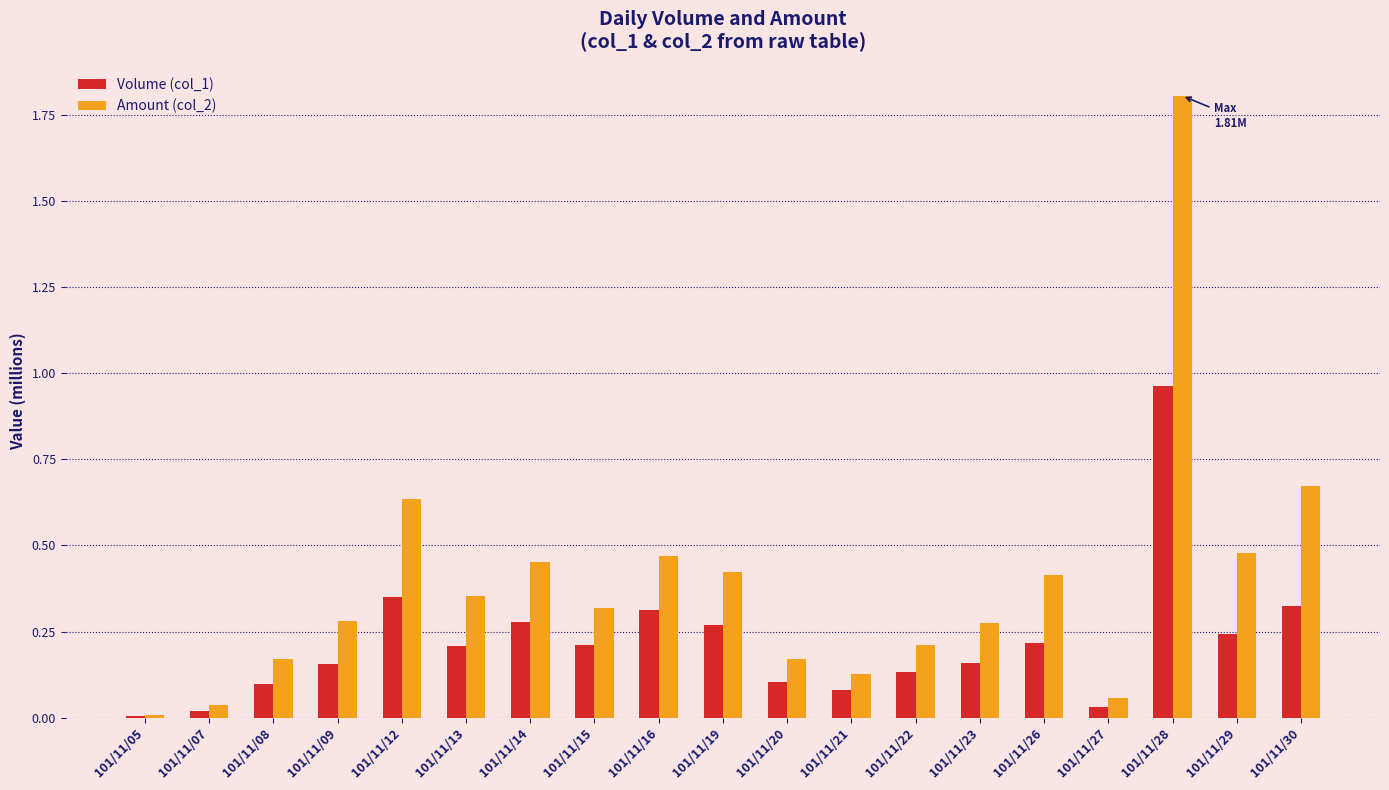

What is the sum of all Volume (col_1) values?

4.2